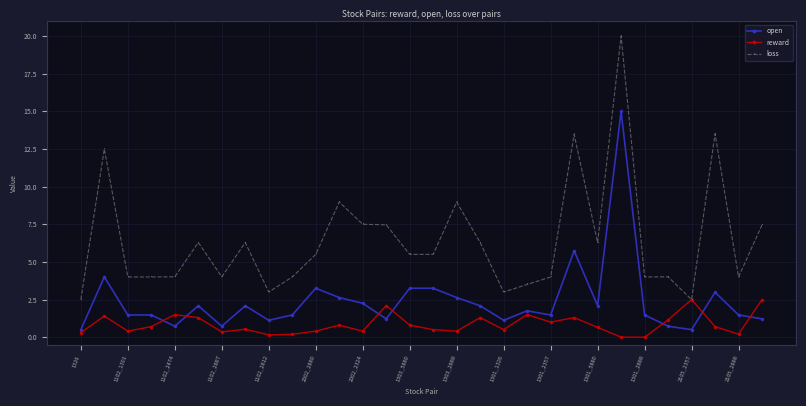

True or false: loss and open intersect in this chart.

False